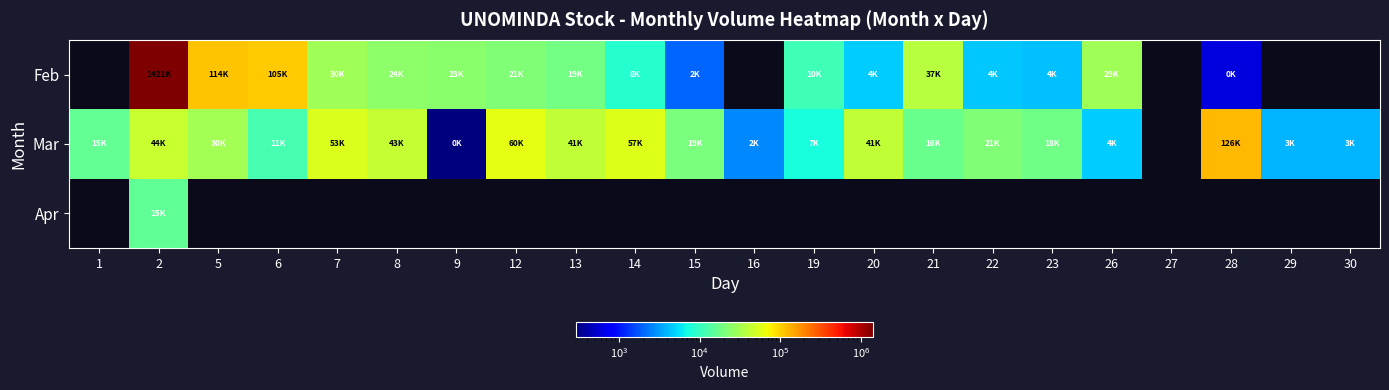

How many values in the Mar series are below 21204?

11